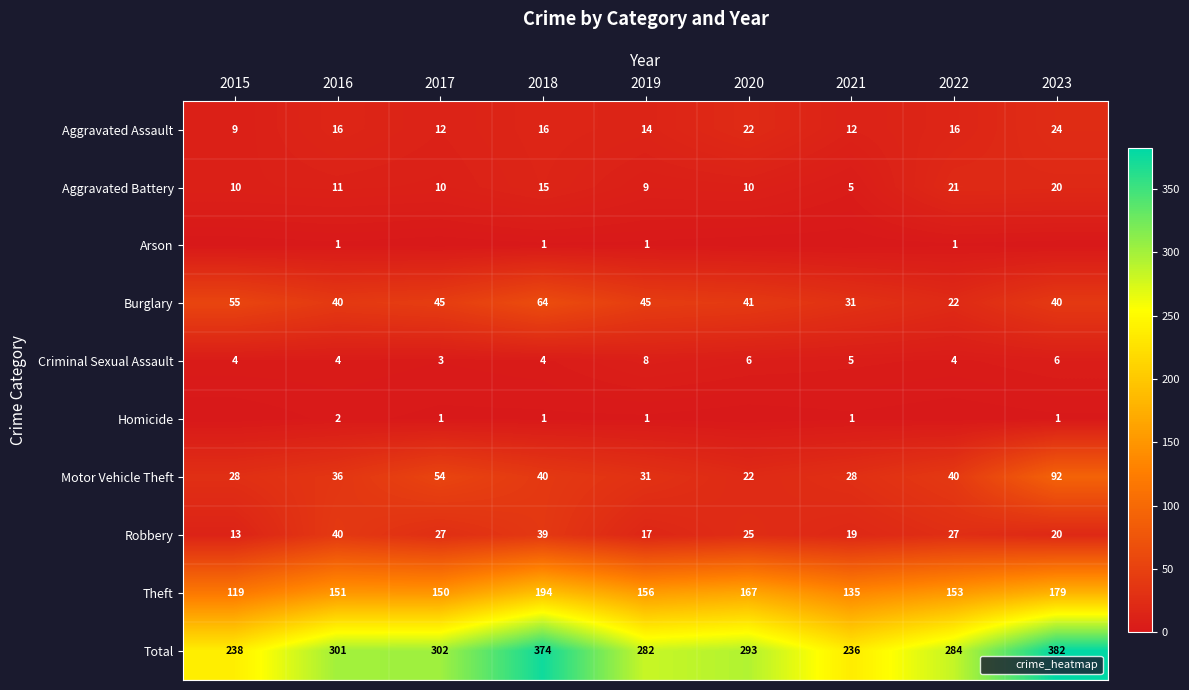

Rank the series at 2023 from highest to lowest value.

Total, Theft, Motor Vehicle Theft, Burglary, Aggravated Assault, Aggravated Battery, Robbery, Criminal Sexual Assault, Homicide, Arson